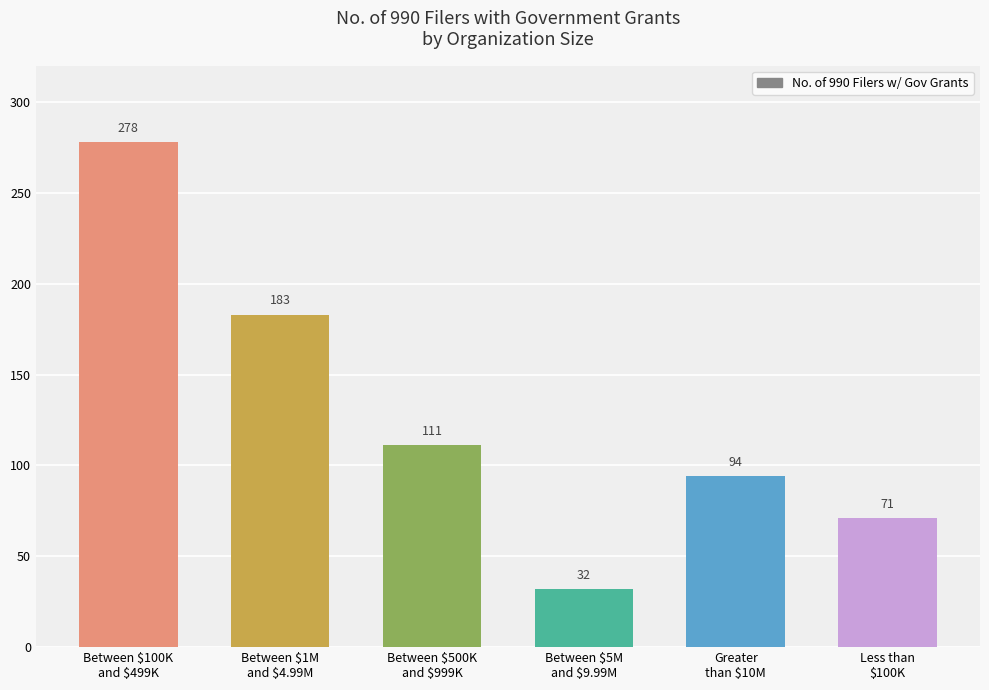

What is the ratio of the value at Between $500K
and $999K to the value at Less than
$100K?

1.6